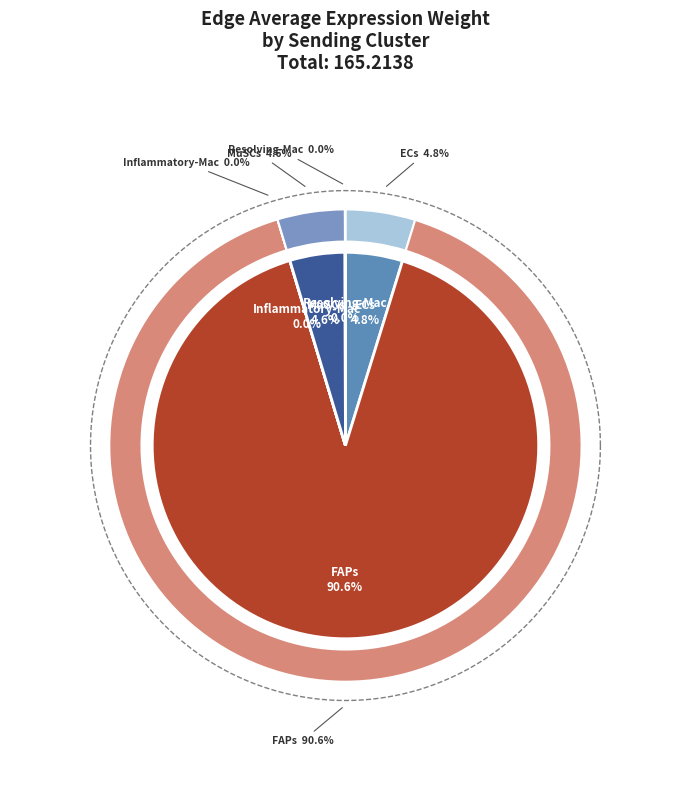

What percentage is NOT represented by ECs?

95.2%